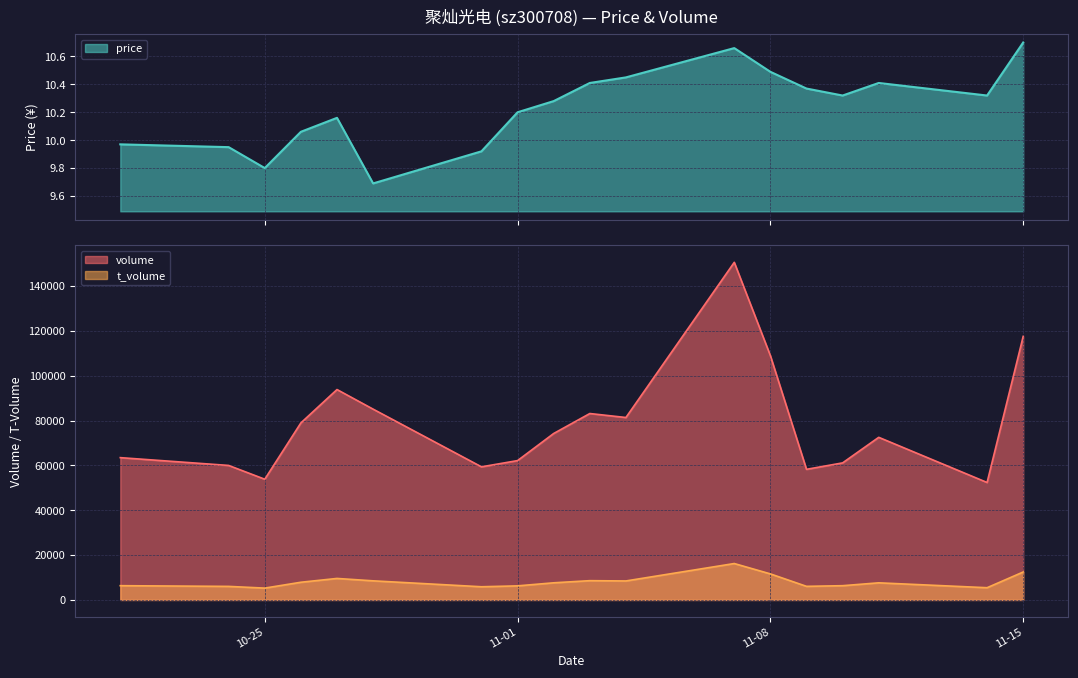

True or false: price has a value of 3.1 at 2022-11-07.

False